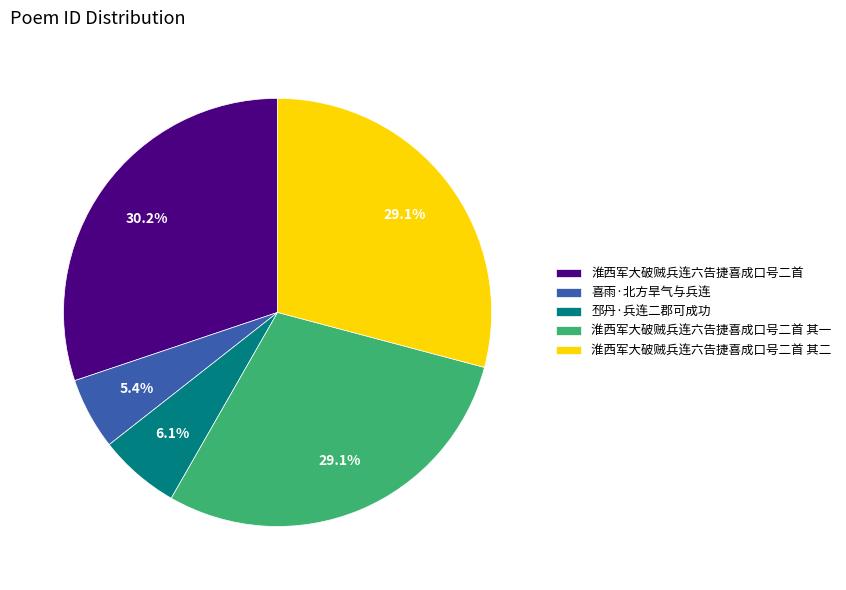

What is the ratio of the value at 喜雨·北方旱气与兵连 to the value at 淮西军大破贼兵连六告捷喜成口号二首?

0.2